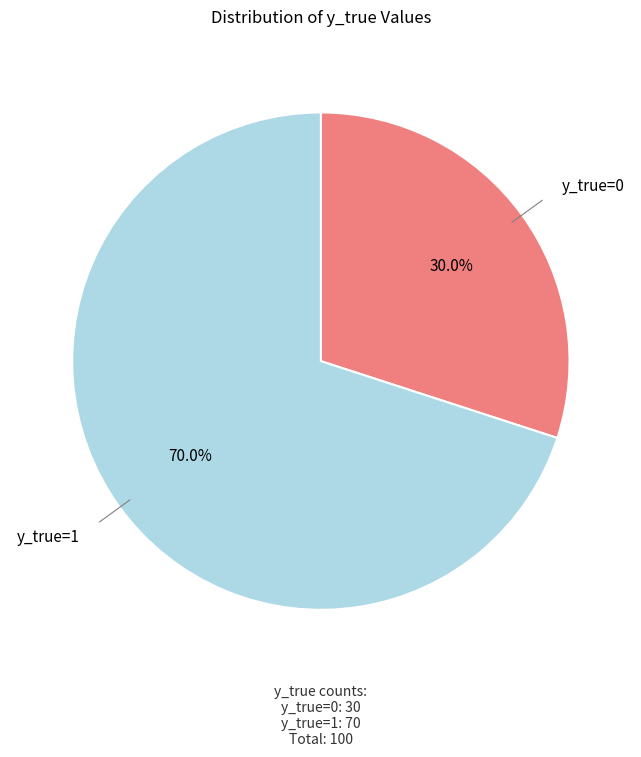

Does any single category account for the majority?

Yes